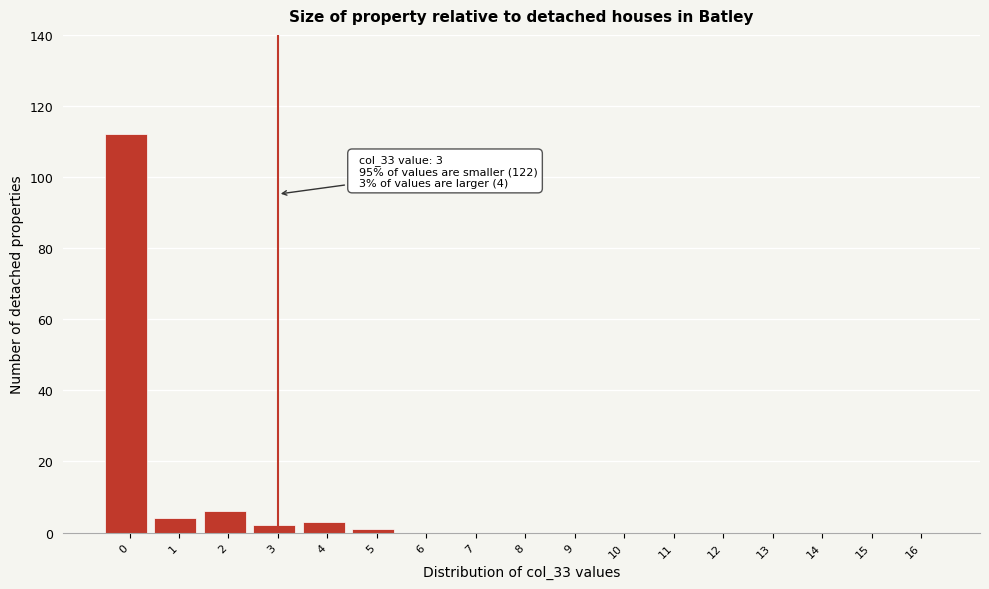

Reading left to right, transcribe all the data shown in this chart.

0=112	1=4	2=6	3=2	4=3	5=1	6=0	7=0	8=0	9=0	10=0	11=0	12=0	13=0	14=0	15=0	16=0